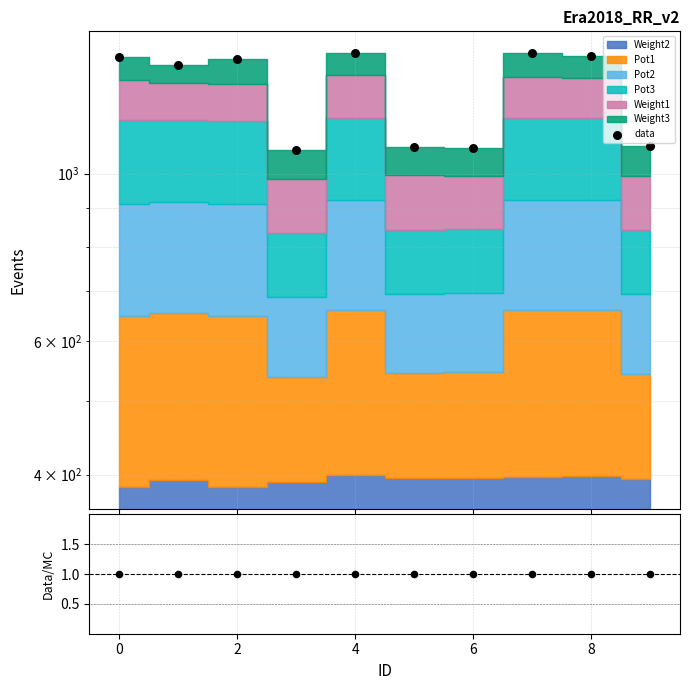

Which series has the largest total across all categories?

data